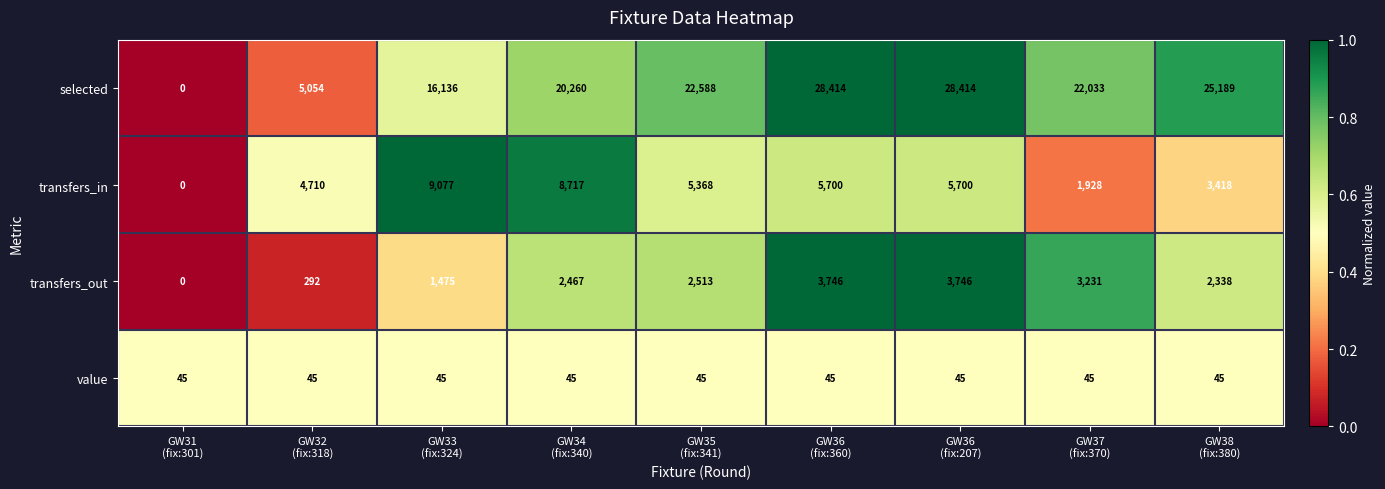

What is the sum of all value values?

405